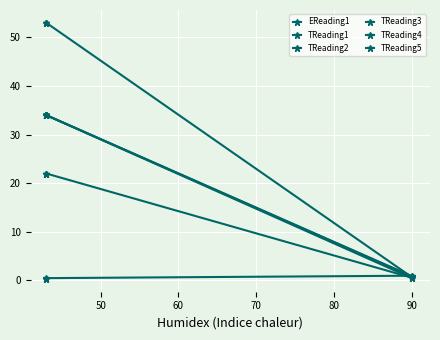

Is it true that TReading2 equals 17.2 at 50?

False